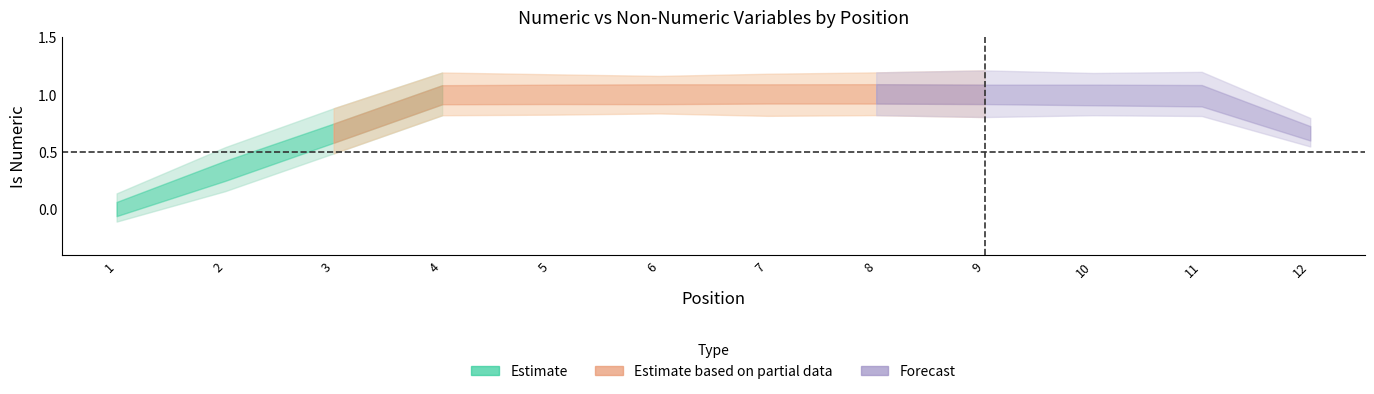

Reading left to right, extract all data points from this chart.

0	0	1	1	1	1	1	1	1	1	1	1